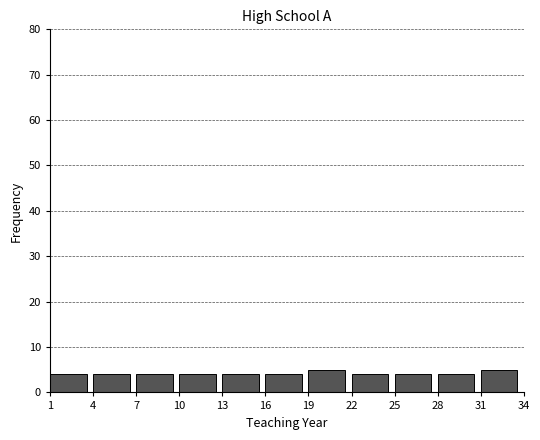

Reading left to right, transcribe this chart: for each bar, give the range it covers on the x-axis and its height. The values are not printed on the chart, so give them approximately, as read against the axis.

1 to 4: 4
4 to 7: 4
7 to 10: 4
10 to 13: 4
13 to 16: 4
16 to 19: 4
19 to 22: 5
22 to 25: 4
25 to 28: 4
28 to 31: 4
31 to 34: 5